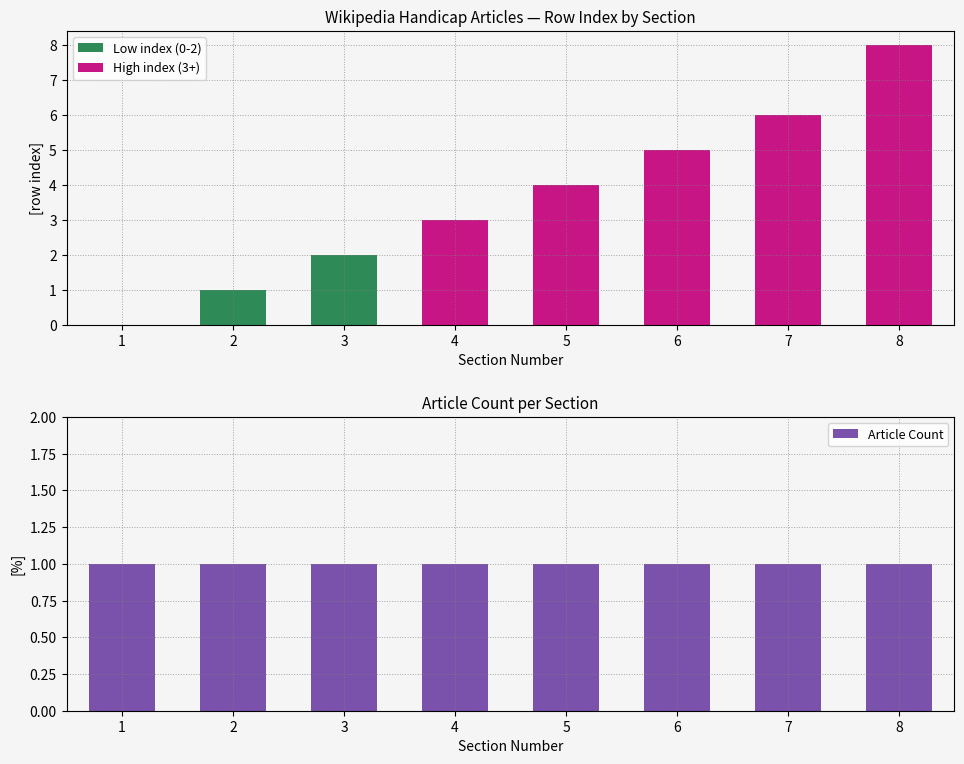

Are the bars horizontal?

No